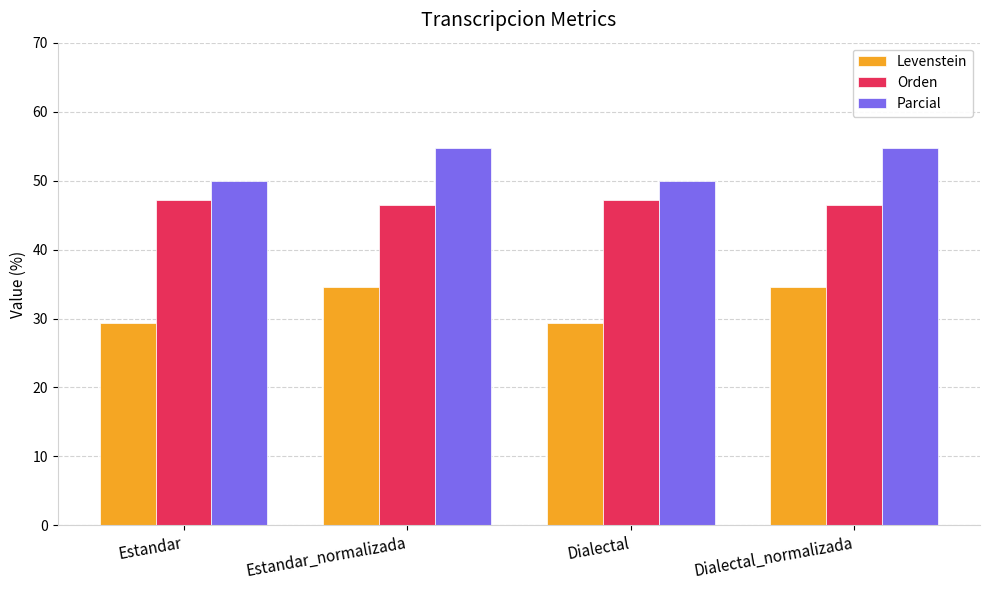

Which series has the widest spread of values?

Levenstein